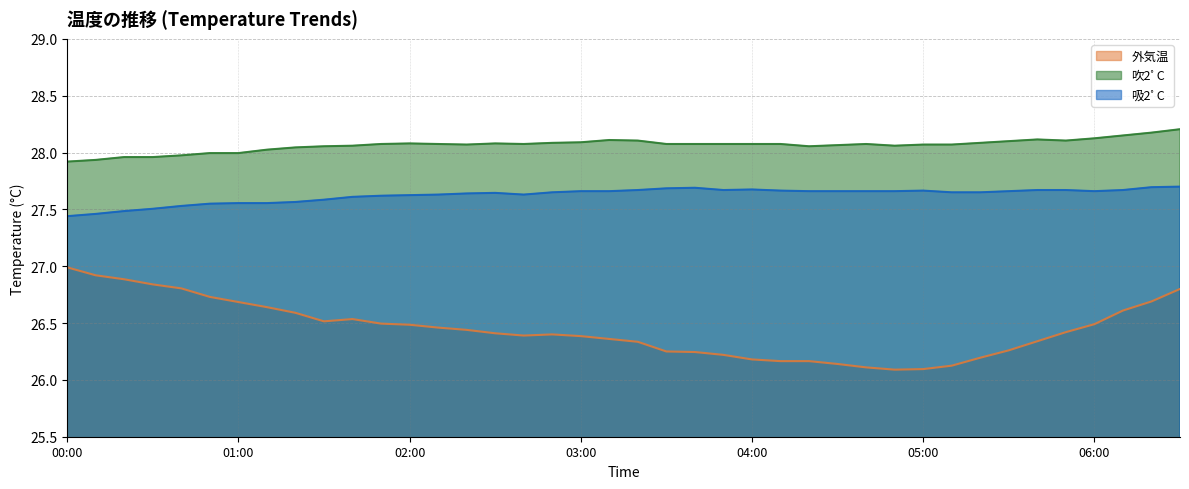

Reading left to right, list all the values displayed in this chart.

外気温: 00:00=27.0	00:10=26.9	00:20=26.9	00:30=26.8	00:40=26.8	00:50=26.7	01:00=26.7	01:10=26.6	01:20=26.6	01:30=26.5	01:40=26.5	01:50=26.5	02:00=26.5	02:10=26.5	02:20=26.4	02:30=26.4	02:40=26.4	02:50=26.4	03:00=26.4	03:10=26.4	03:20=26.3	03:30=26.2	03:40=26.2	03:50=26.2	04:00=26.2	04:10=26.2	04:20=26.2	04:30=26.1	04:40=26.1	04:50=26.1	05:00=26.1	05:10=26.1	05:20=26.2	05:30=26.3	05:40=26.3	05:50=26.4	06:00=26.5	06:10=26.6	06:20=26.7	06:30=26.8
吹2ﾟC: 00:00=27.9	00:10=27.9	00:20=28.0	00:30=28.0	00:40=28.0	00:50=28.0	01:00=28.0	01:10=28.0	01:20=28.0	01:30=28.1	01:40=28.1	01:50=28.1	02:00=28.1	02:10=28.1	02:20=28.1	02:30=28.1	02:40=28.1	02:50=28.1	03:00=28.1	03:10=28.1	03:20=28.1	03:30=28.1	03:40=28.1	03:50=28.1	04:00=28.1	04:10=28.1	04:20=28.1	04:30=28.1	04:40=28.1	04:50=28.1	05:00=28.1	05:10=28.1	05:20=28.1	05:30=28.1	05:40=28.1	05:50=28.1	06:00=28.1	06:10=28.1	06:20=28.2	06:30=28.2
吸2ﾟC: 00:00=27.4	00:10=27.5	00:20=27.5	00:30=27.5	00:40=27.5	00:50=27.6	01:00=27.6	01:10=27.6	01:20=27.6	01:30=27.6	01:40=27.6	01:50=27.6	02:00=27.6	02:10=27.6	02:20=27.6	02:30=27.6	02:40=27.6	02:50=27.6	03:00=27.7	03:10=27.7	03:20=27.7	03:30=27.7	03:40=27.7	03:50=27.7	04:00=27.7	04:10=27.7	04:20=27.7	04:30=27.7	04:40=27.7	04:50=27.7	05:00=27.7	05:10=27.6	05:20=27.6	05:30=27.7	05:40=27.7	05:50=27.7	06:00=27.7	06:10=27.7	06:20=27.7	06:30=27.7